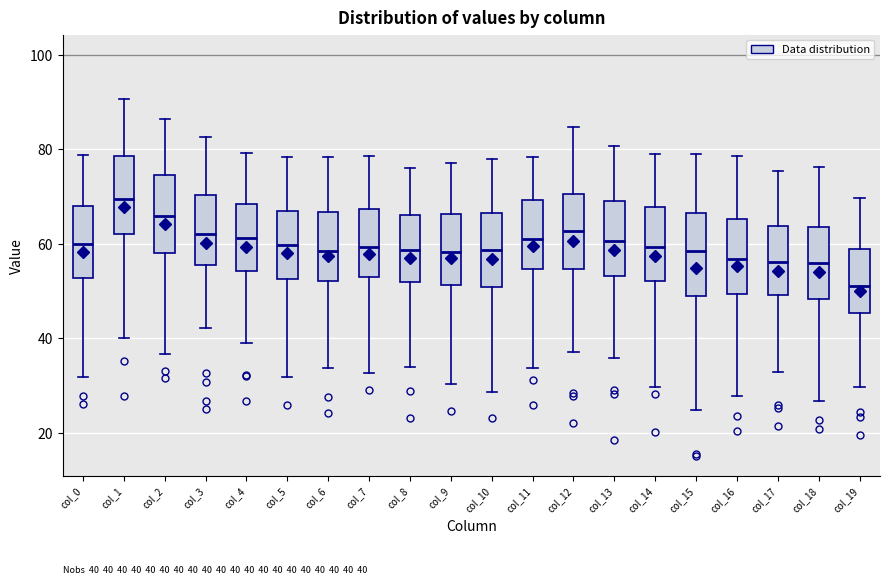

Which box's median line is the highest?

col_1